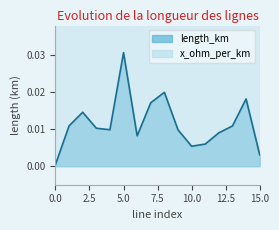

Between 8 and 11, which is larger?

8